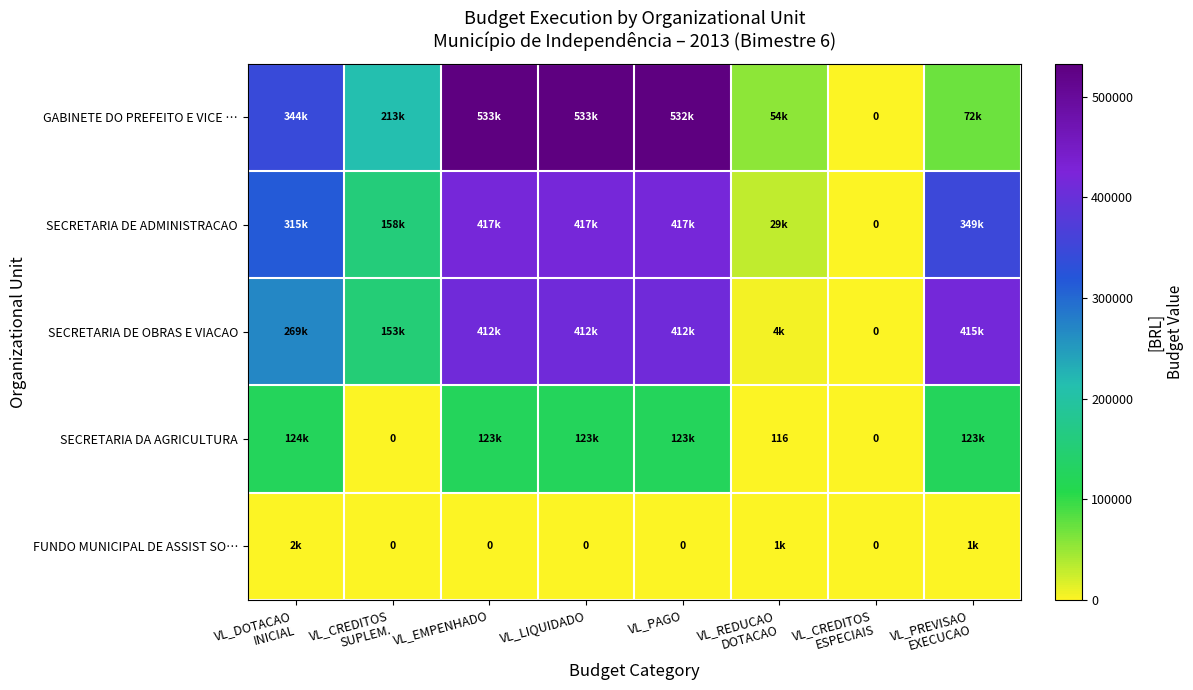

The SECRETARIA DA AGRICULTURA series shows 123384.1 at VL_PREVISAO EXECUCAO. True or false?

True